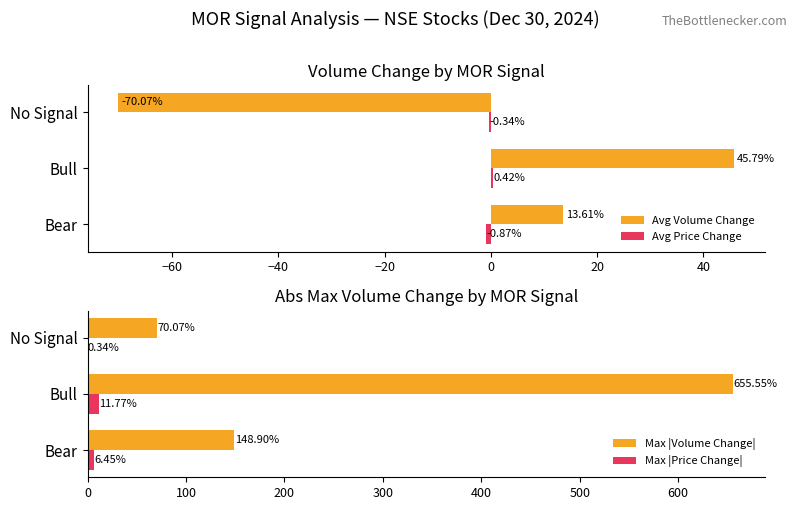

How many bars are there in each group?

4